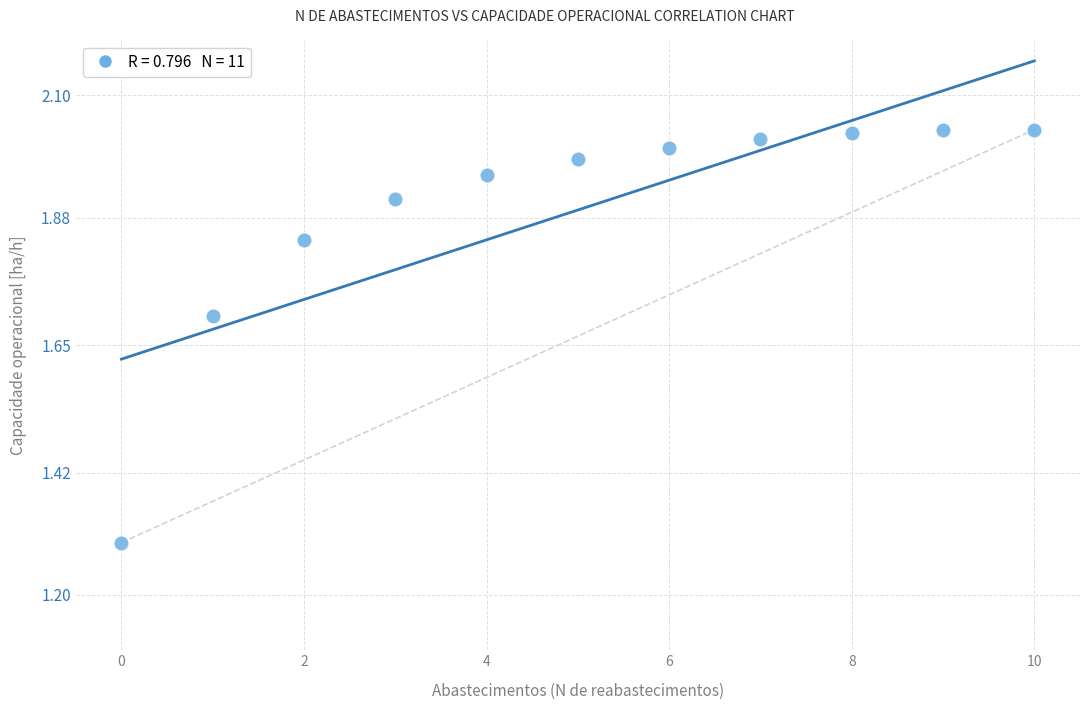

What Y value in the scatter plot is closest to 1?

1.3